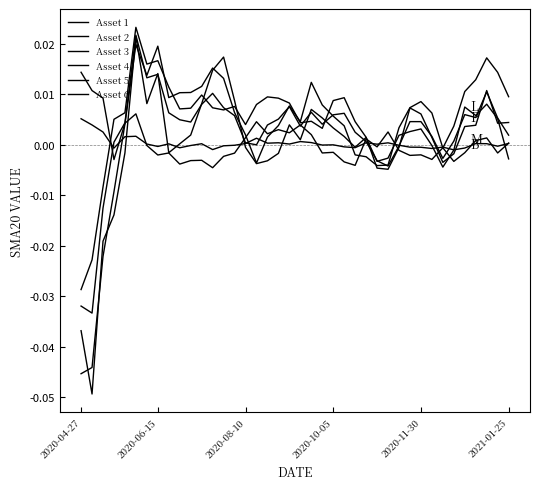

Where is the first local minimum for Asset 6?

2020-06-15